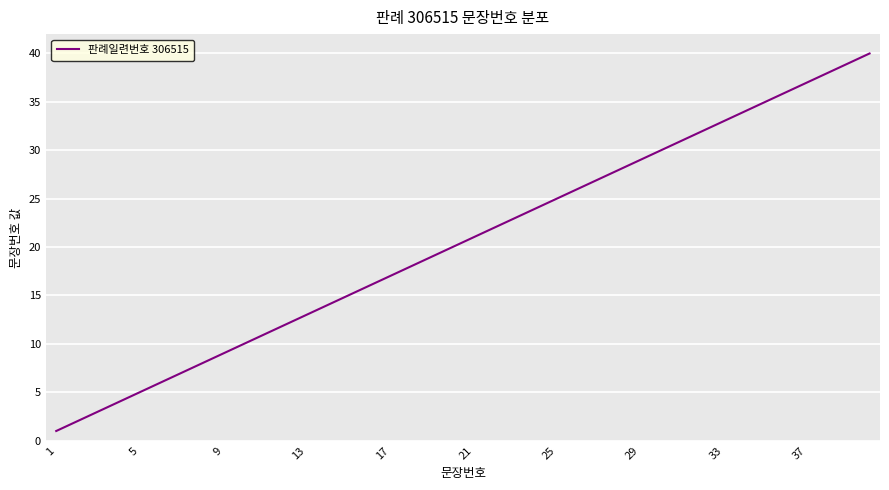

What is the difference between the maximum and minimum values?

39